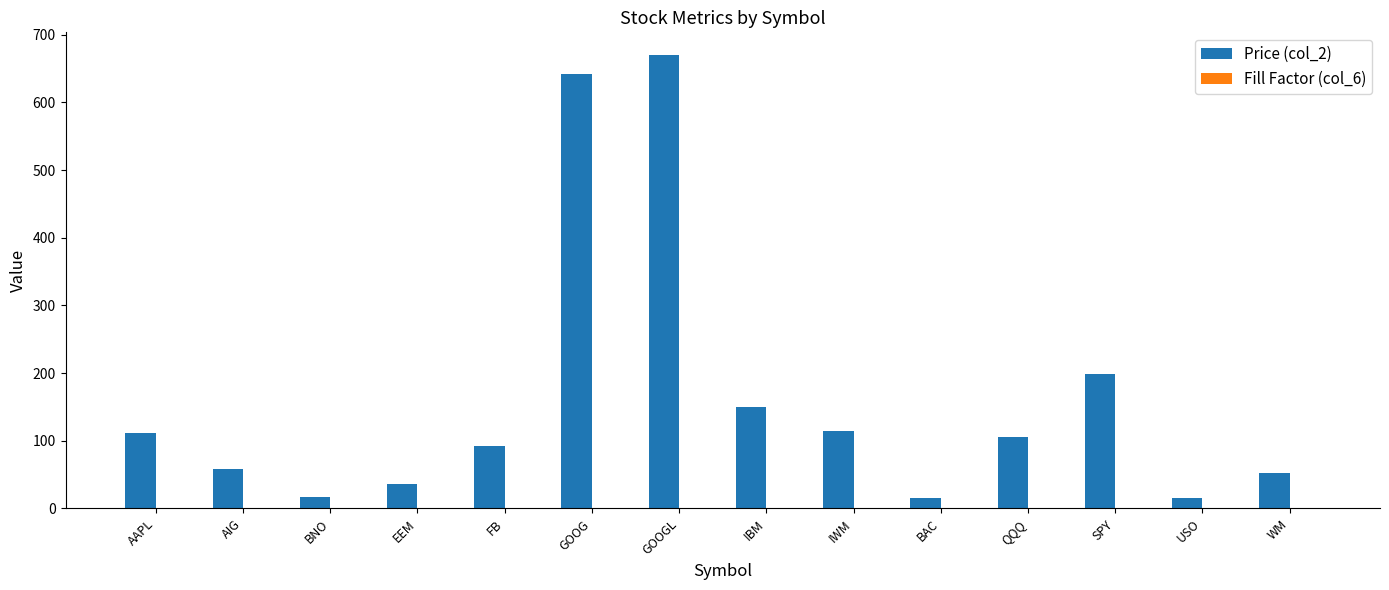

Between GOOGL and USO, which series saw the biggest shift?

Price (col_2)